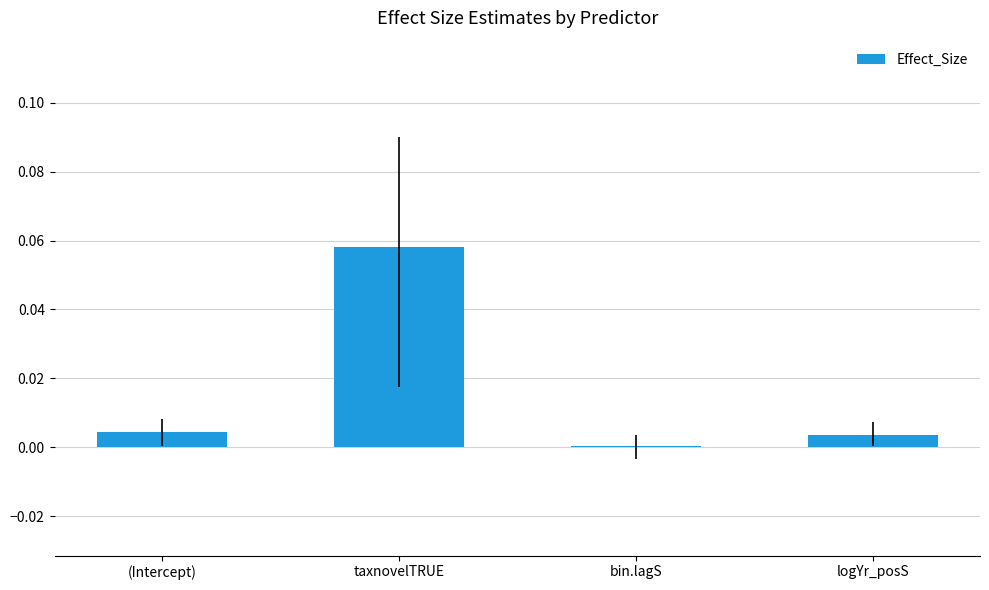

Does the chart contain stacked bars?

No